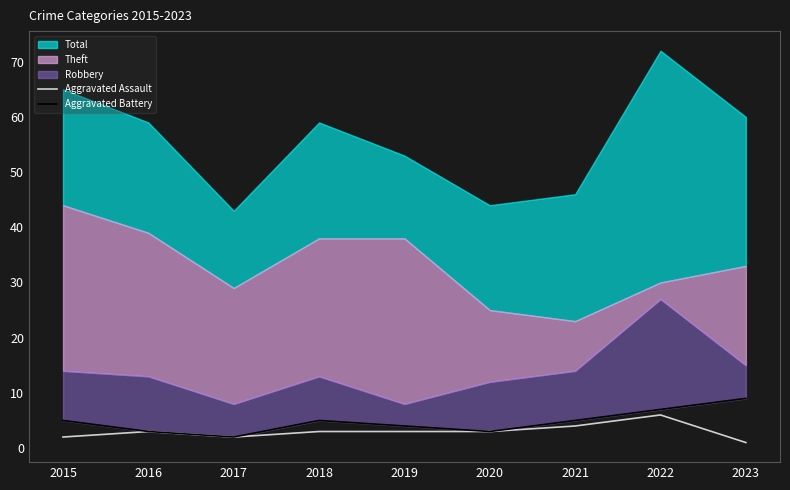

How many lines are shown in the chart?

2